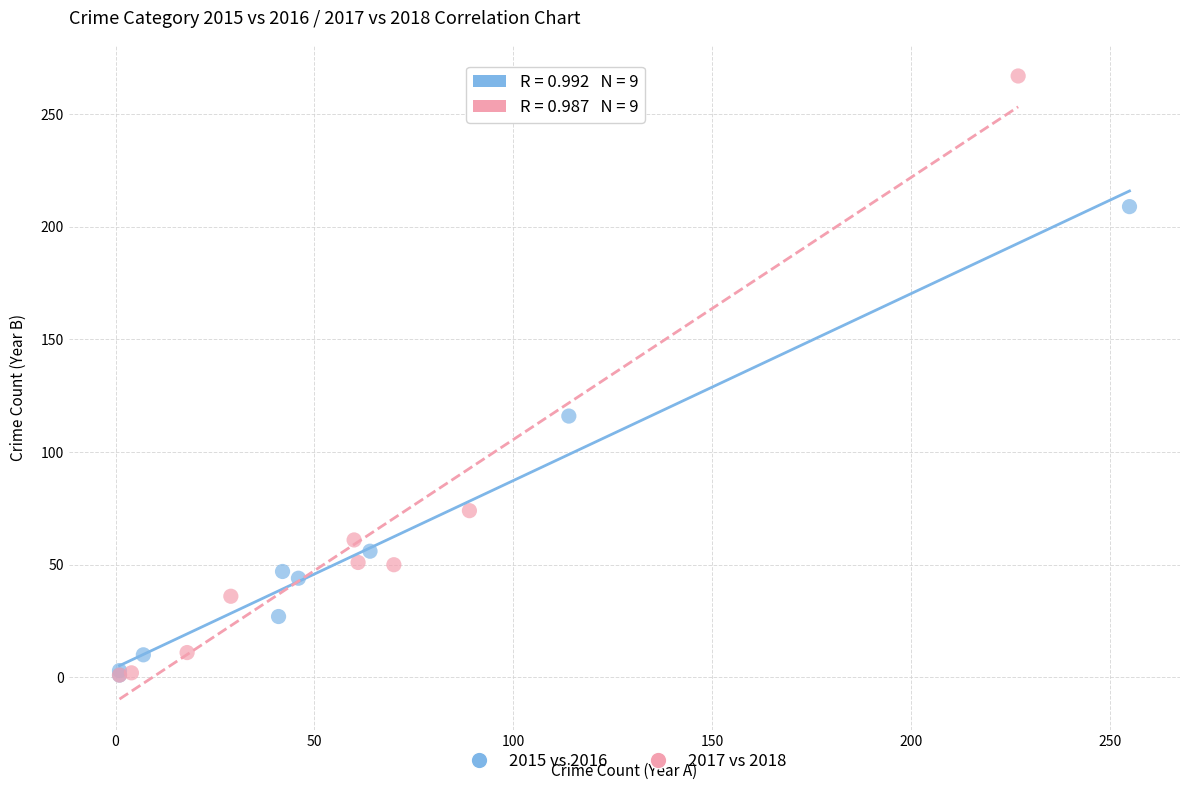

Which series reaches the maximum Y coordinate?

2017 vs 2018